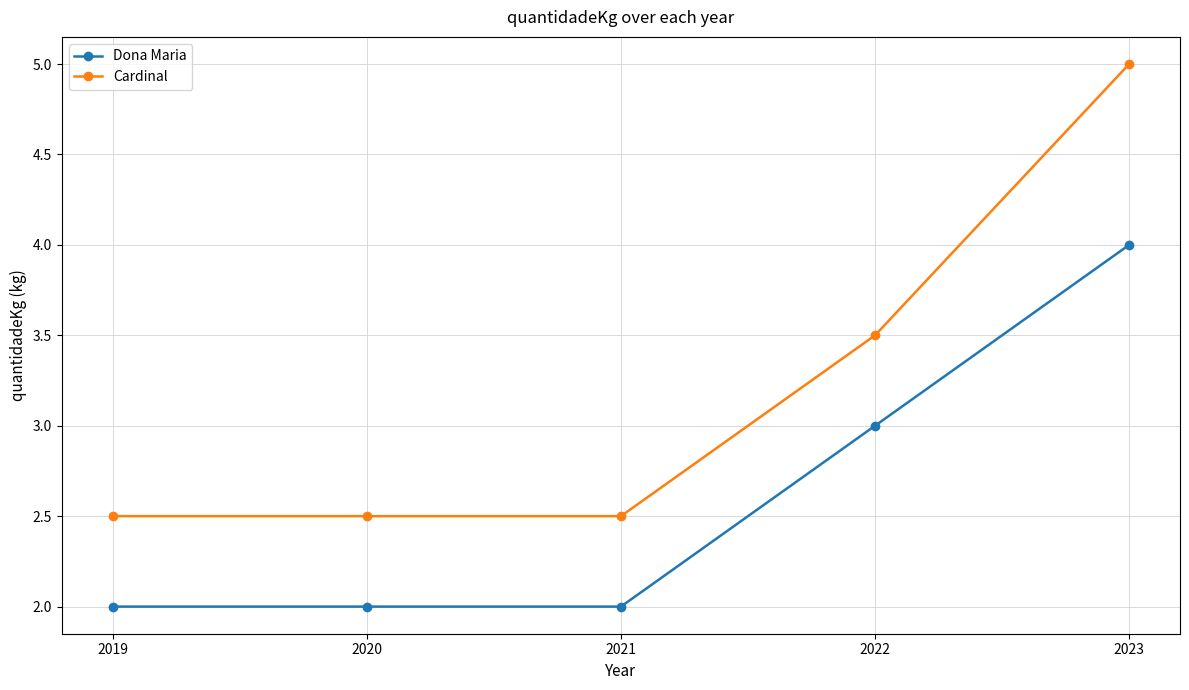

Reading left to right, extract all data points from this chart.

Dona Maria: 2.0	2.0	2.0	3.0	4.0
Cardinal: 2.5	2.5	2.5	3.5	5.0